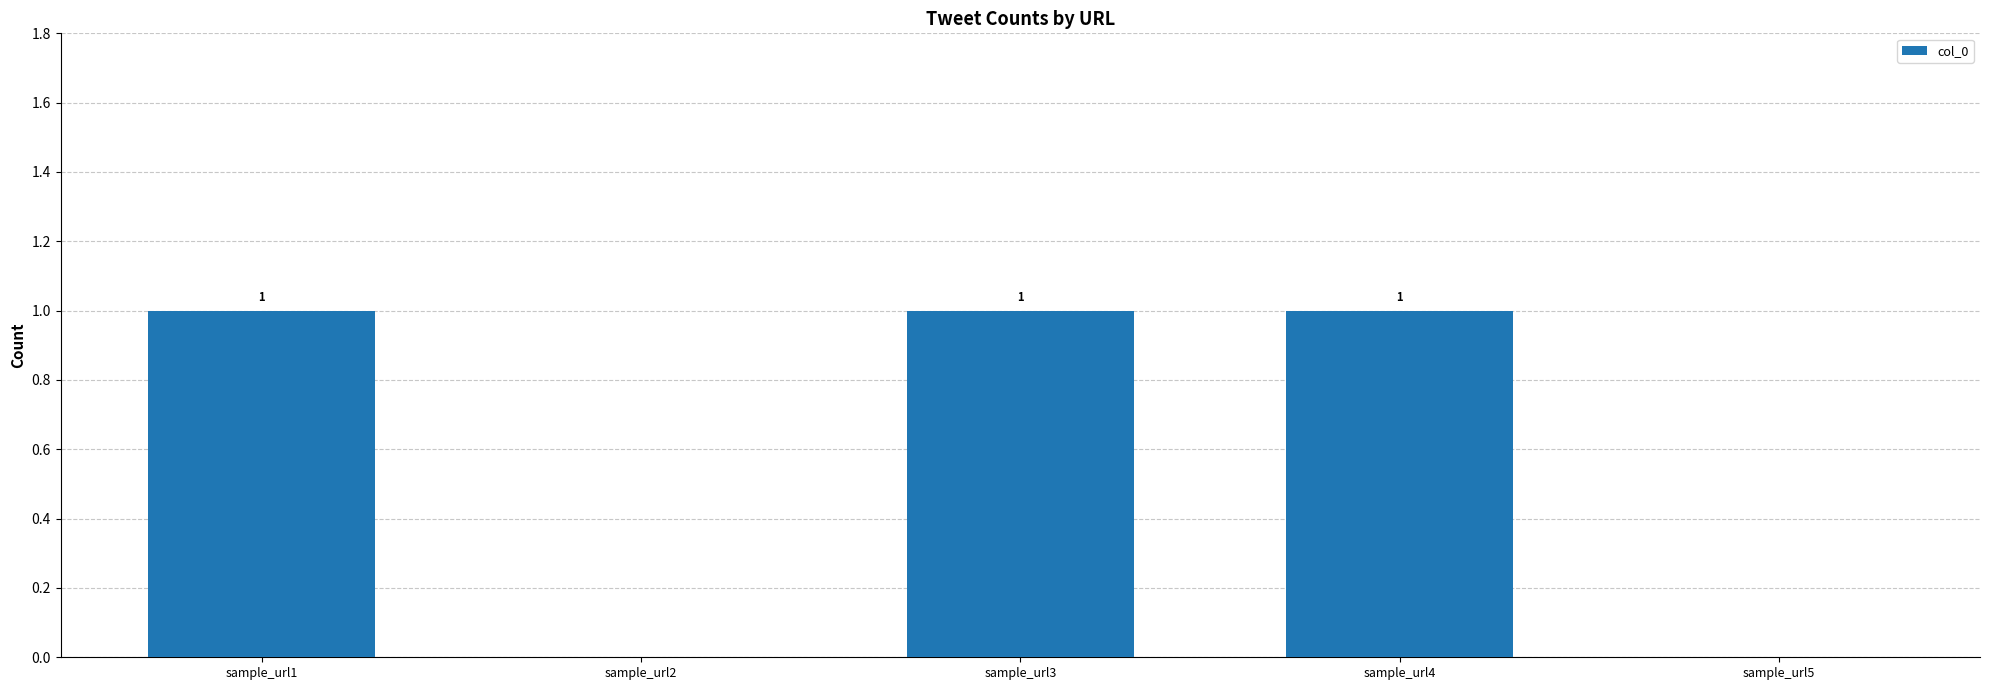

Are the bars horizontal?

No